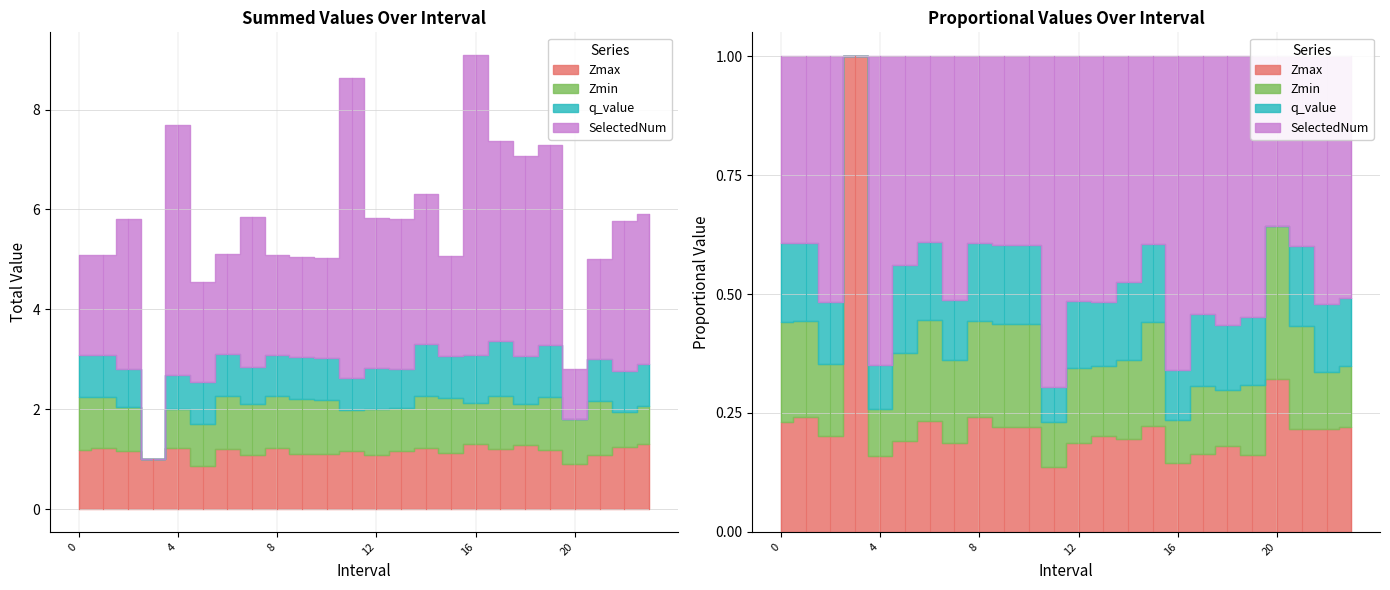

List the series in order of their peak value, lowest first.

Zmin, q_value, Zmax, SelectedNum